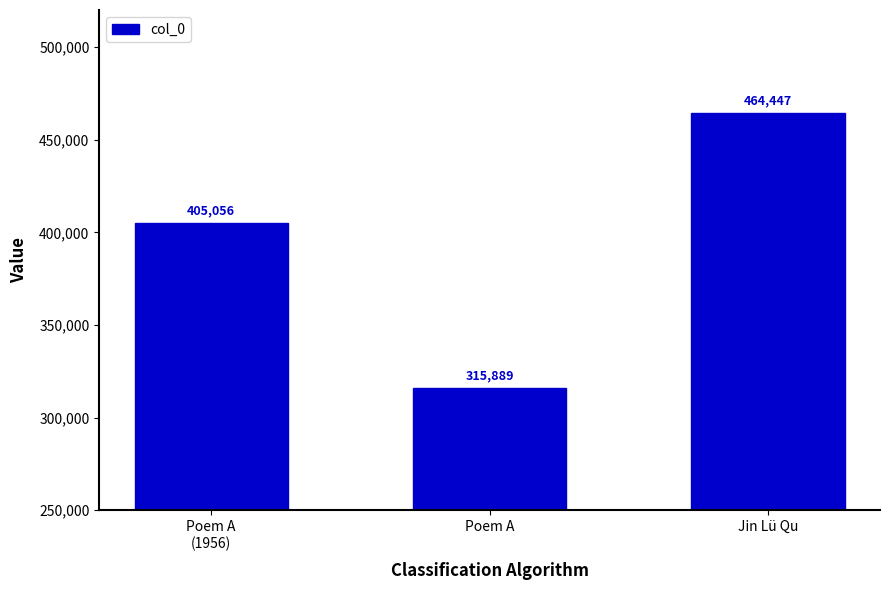

What is the change in value from Poem A
(1956) to Jin Lü Qu?

+59391